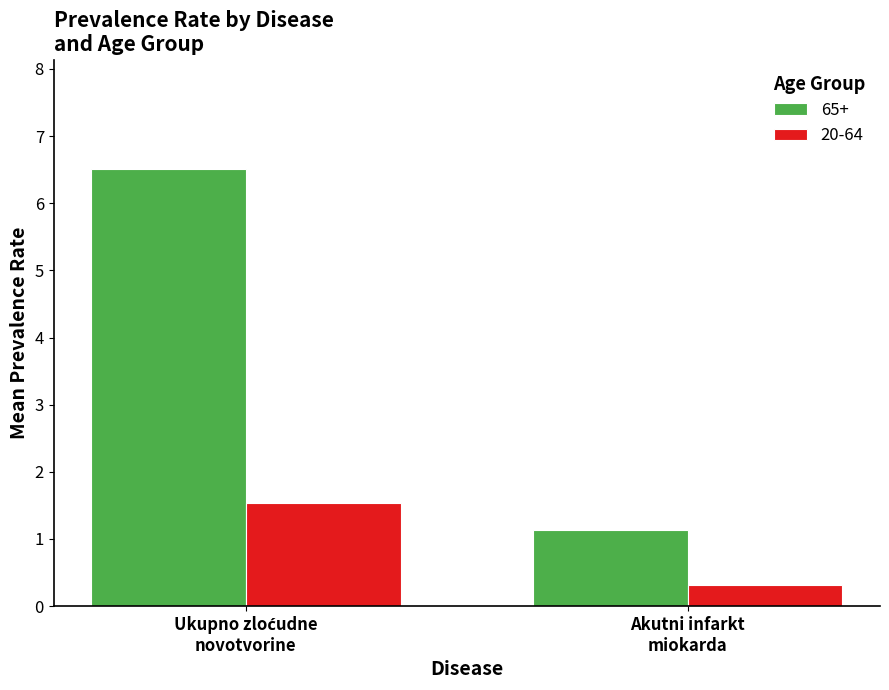

Which series has the largest range (max minus min)?

65+